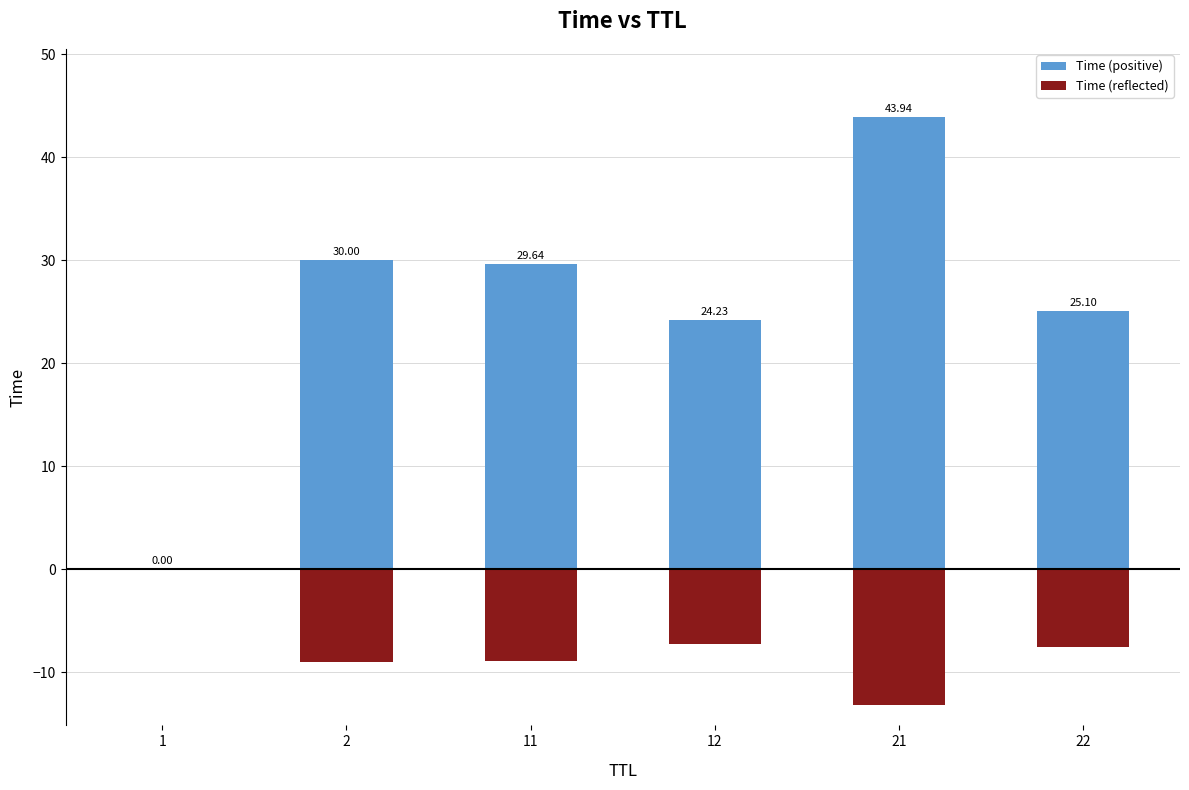

At which category does the chart reach its minimum across all series?

21